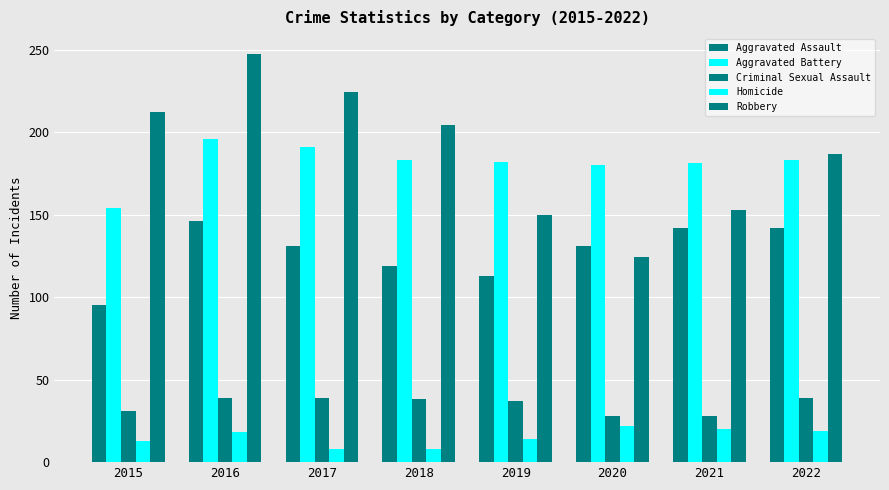

Where does the Aggravated Battery series first go above 183?

2016